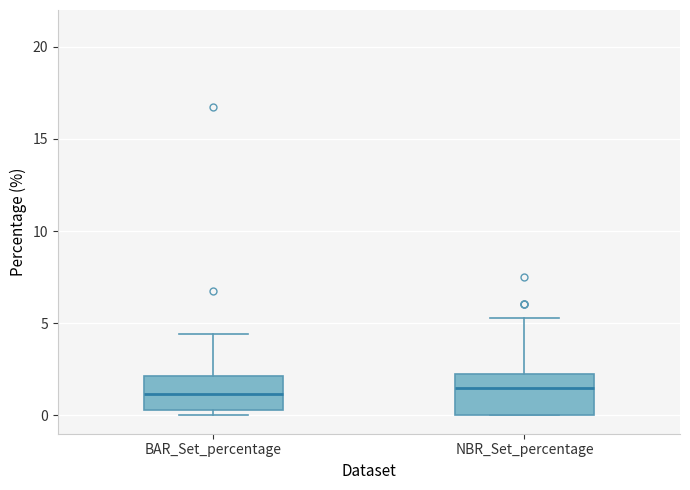

Where is the upper edge of the box for NBR_Set_percentage on the y-axis? The values are not printed on the chart, so give them approximately, as read against the axis.

2.5